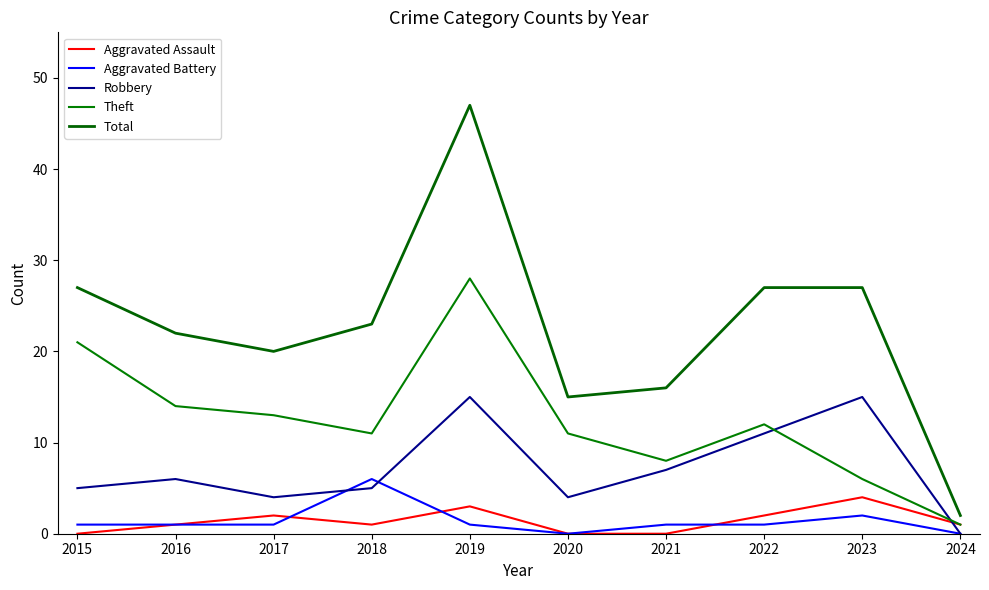

How many series are shown in this chart?

5